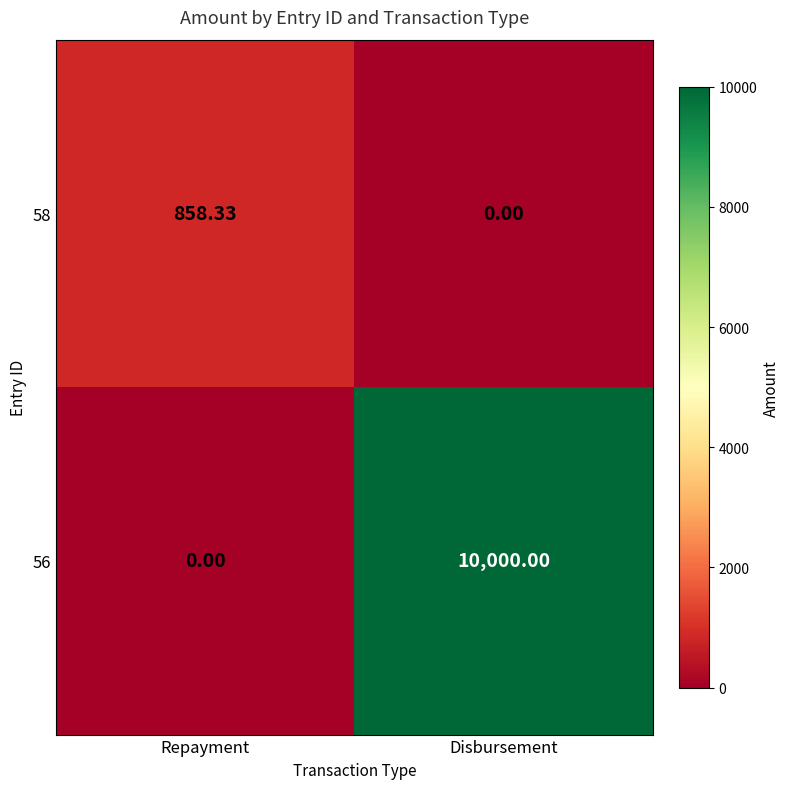

Which series has the largest total across all categories?

56